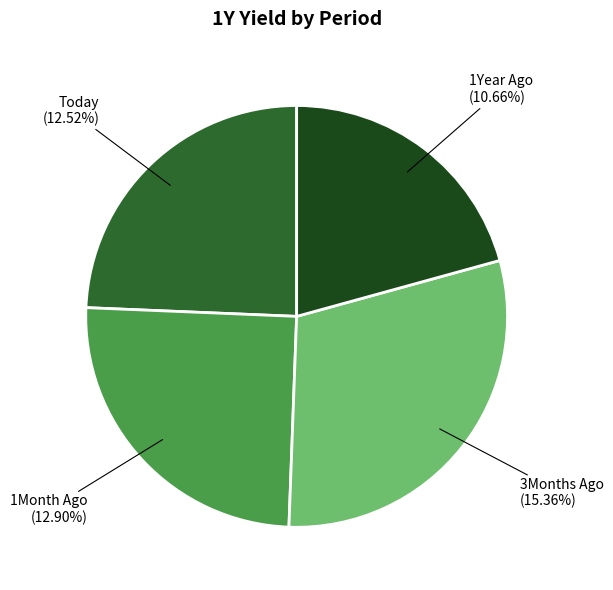

Does 3Months Ago represent more than half of the total?

No